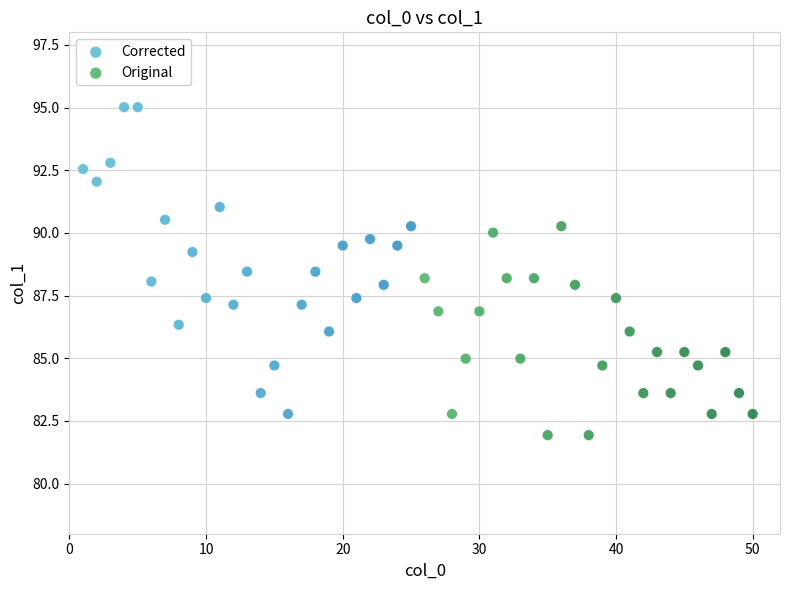

Which series reaches the maximum Y coordinate?

Corrected